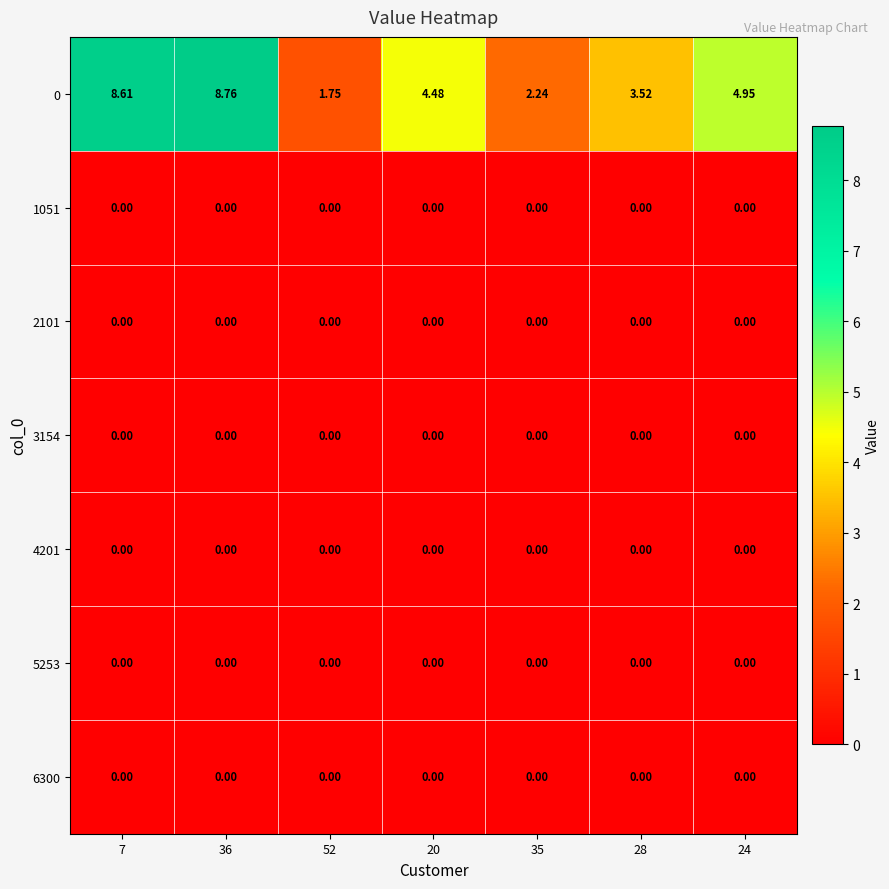

Count the number of data series in this chart.

7